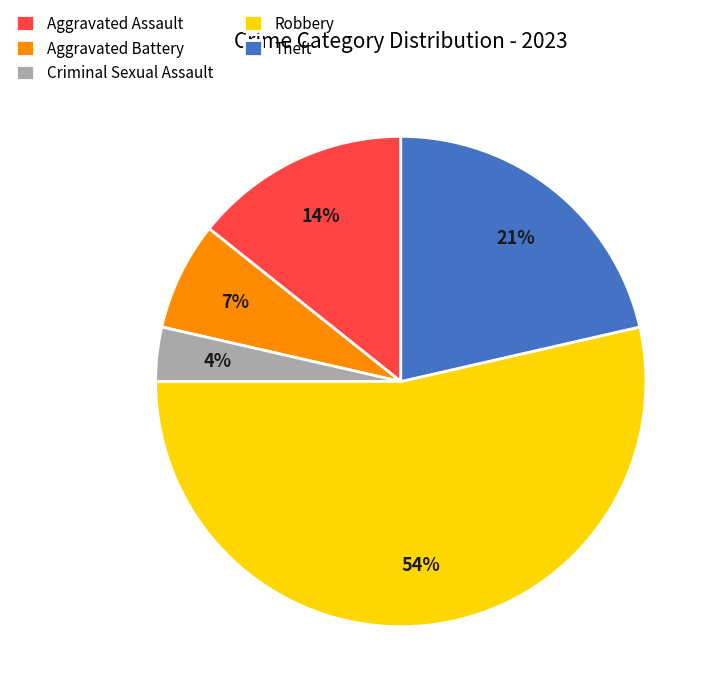

To the nearest percent, what is the difference between the largest and smallest slice percentages?

50%